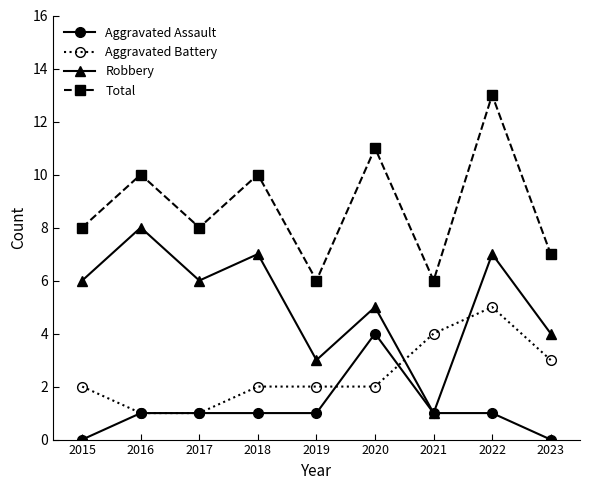

Is it true that Aggravated Assault equals 3 at 2020?

False